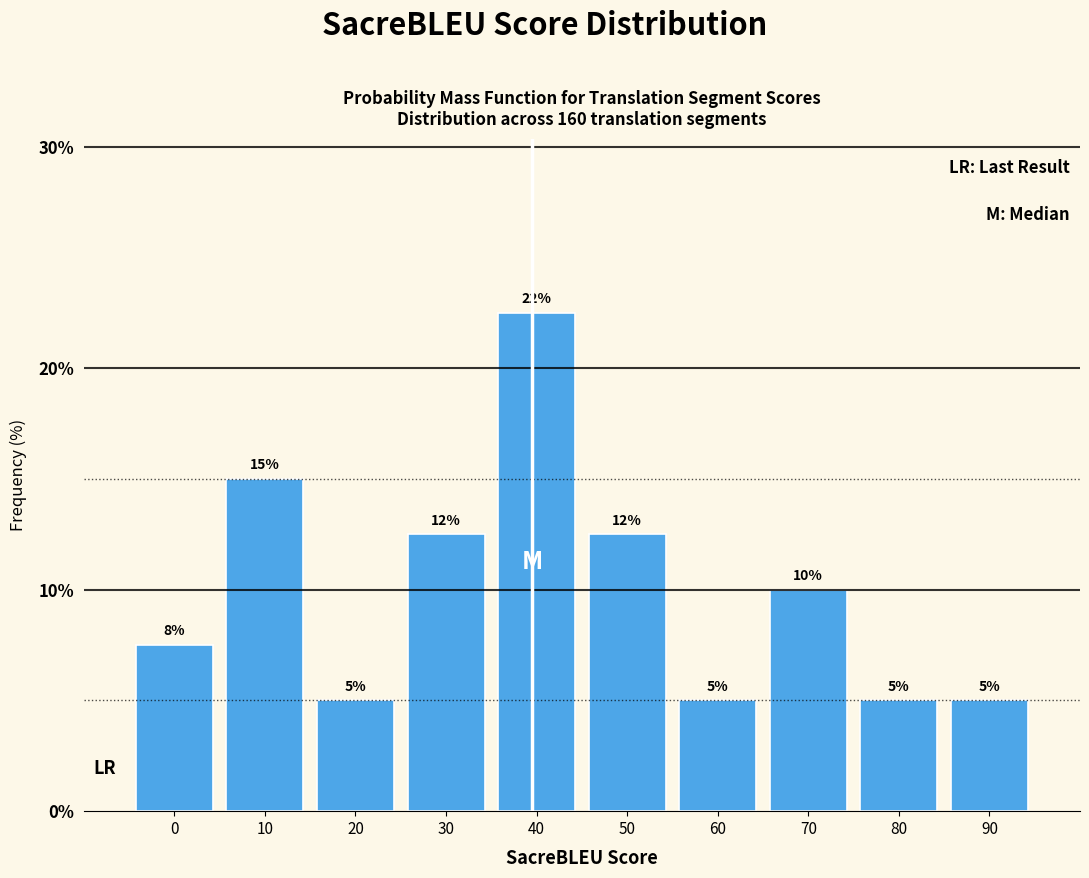

True or false: the data shows 15.0 at 10.

True